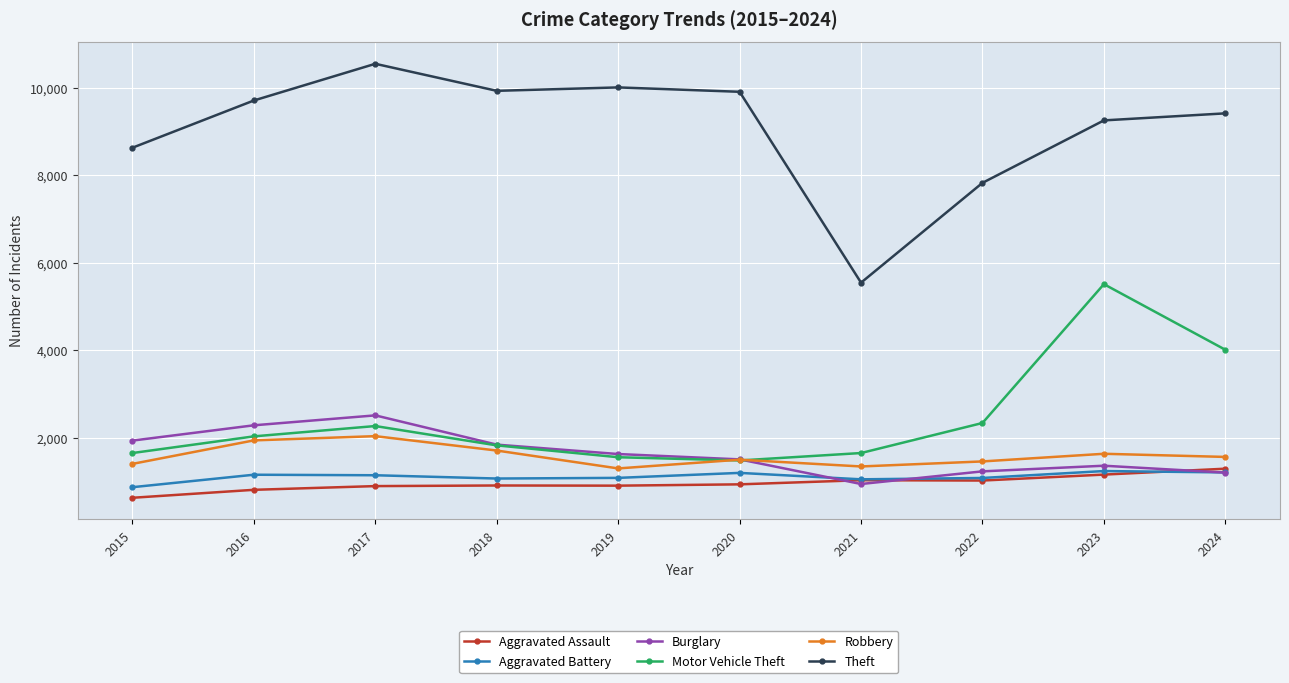

What is the value of the Motor Vehicle Theft point at the 5th from the left?

1556